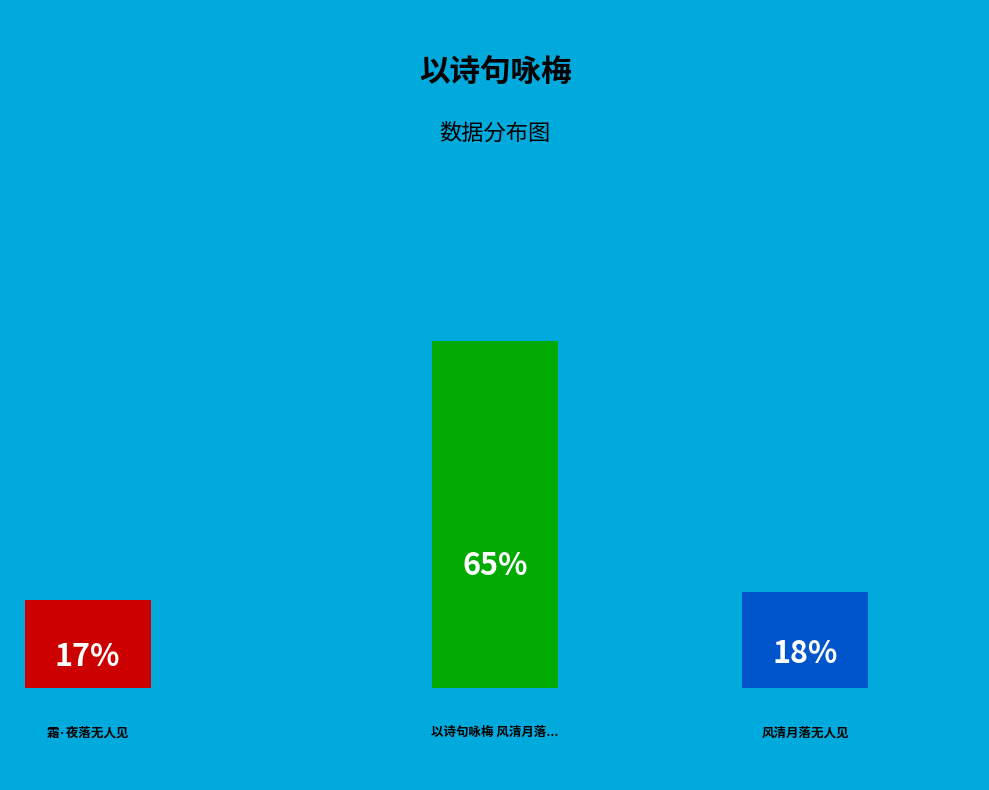

What percentage is the 风清月落无人见 slice, to the nearest percent?

18%